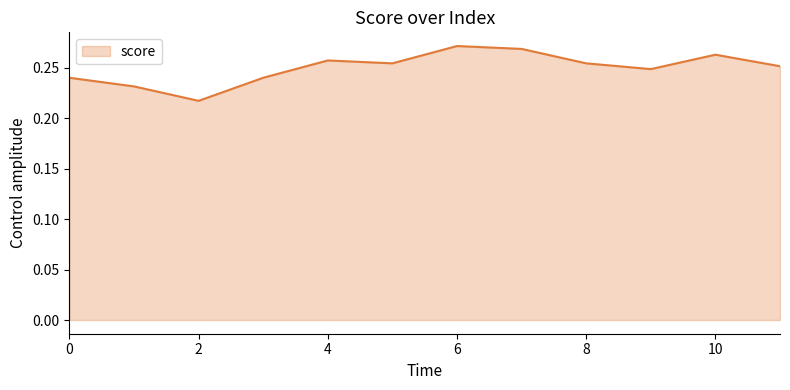

How many lines are shown in the chart?

1